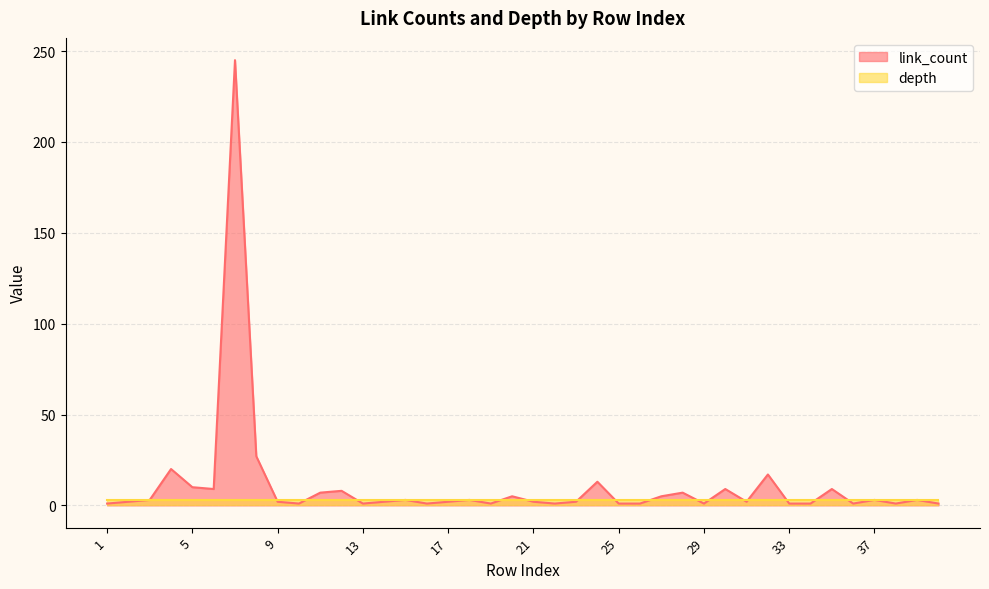

Which series has the largest range (max minus min)?

link_count